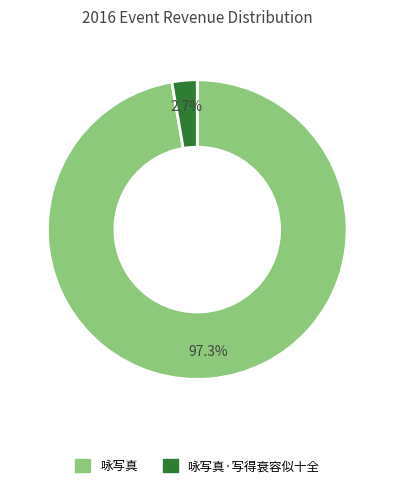

Is there any slice that represents more than half of the pie?

Yes